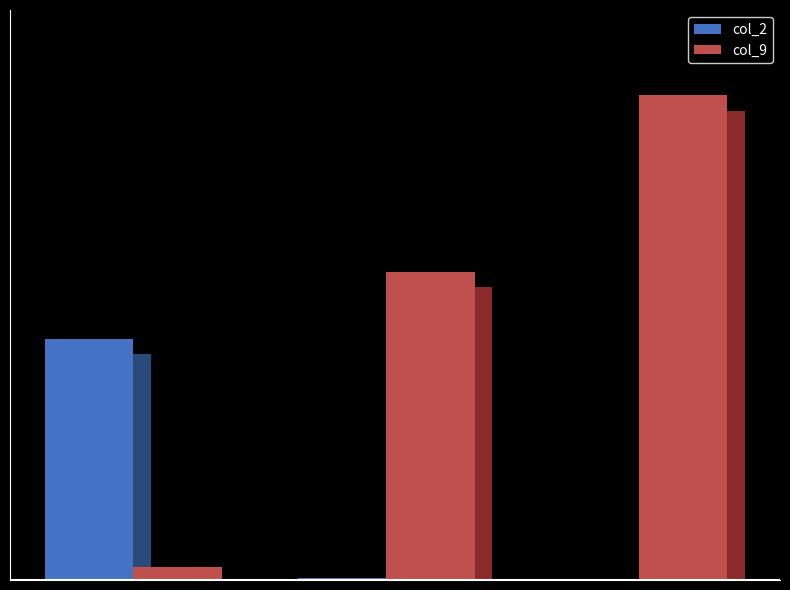

Is it true that col_2 equals 127 at Row 0?

True